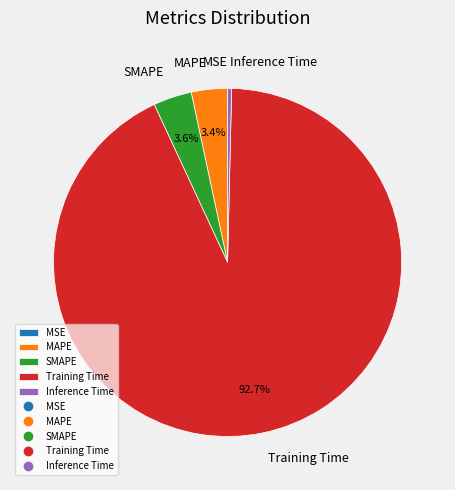

Which slice is the largest?

Training Time